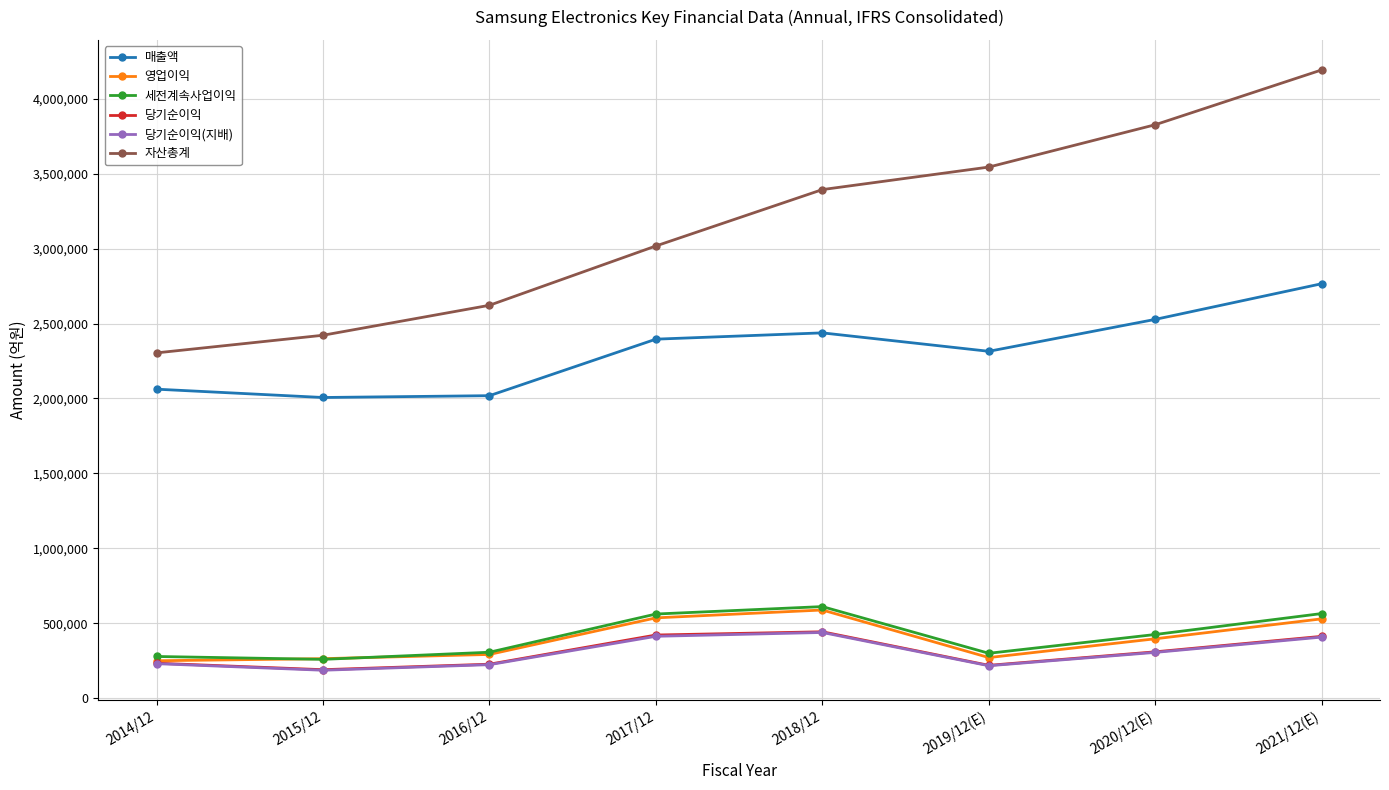

At which category does 세전계속사업이익 reach its first local peak?

2018/12